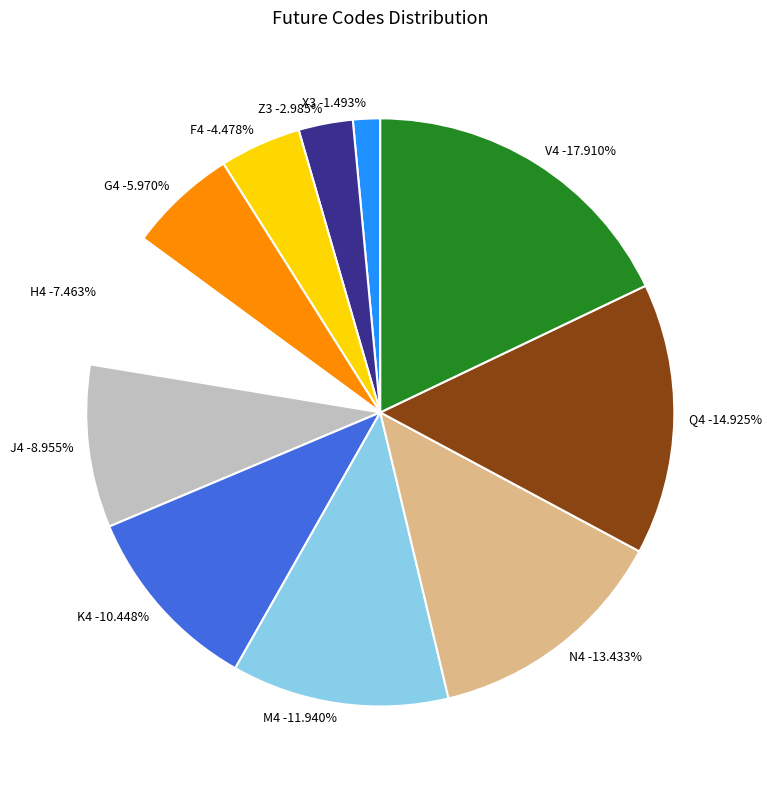

Which category has the biggest portion of the pie?

V4